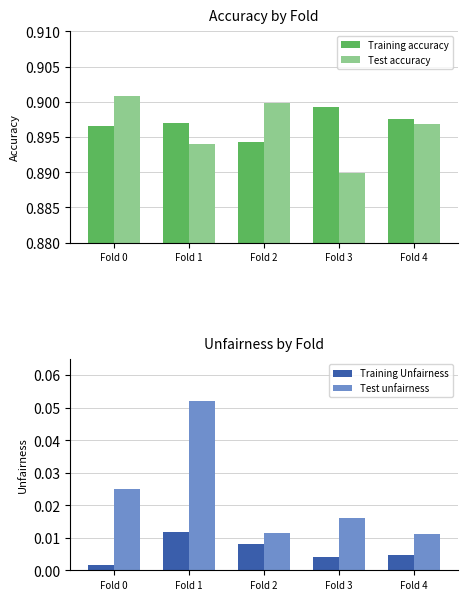

At how many categories does at least one series exceed 0?

5